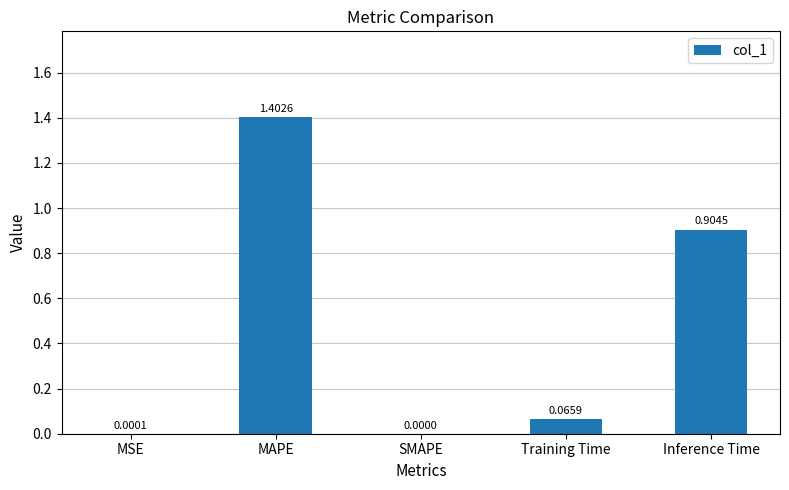

Which has a higher value, Training Time or MSE?

Training Time